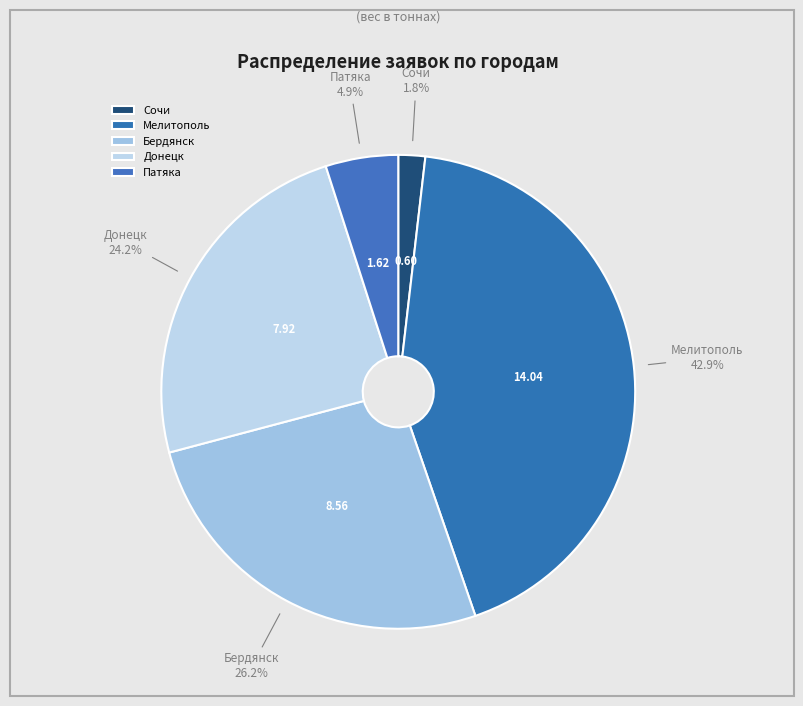

Is there a majority slice in this chart?

No